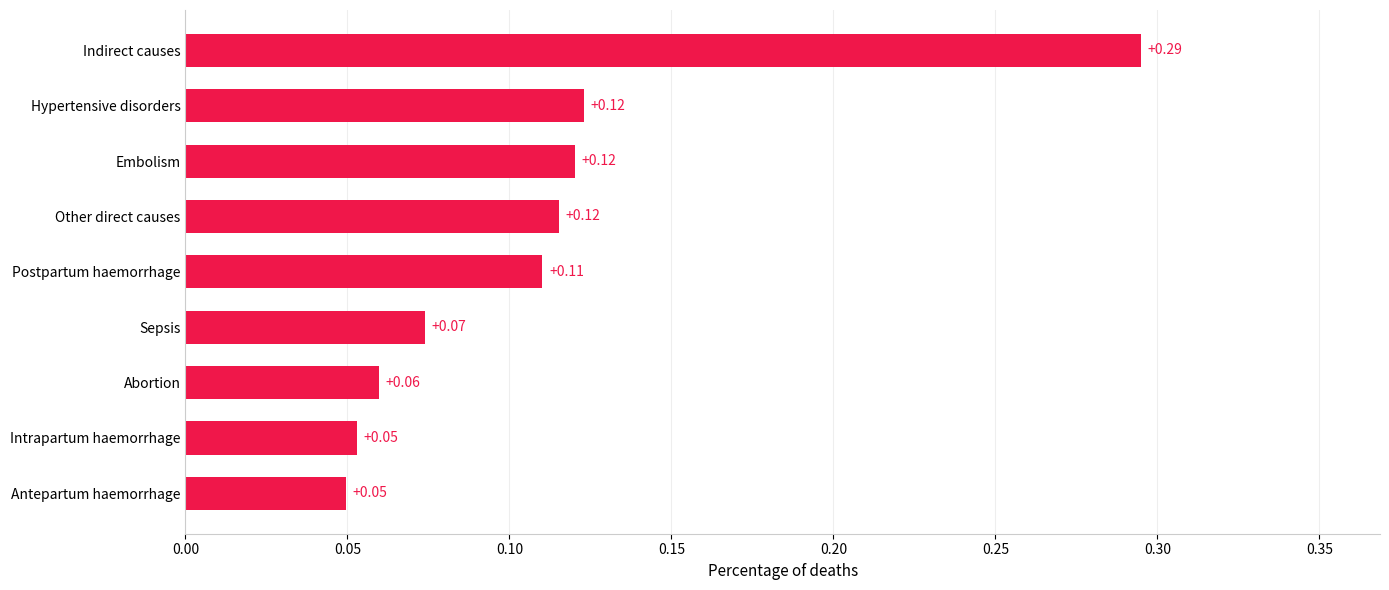

At which category does the chart reach its peak across all series?

Indirect causes